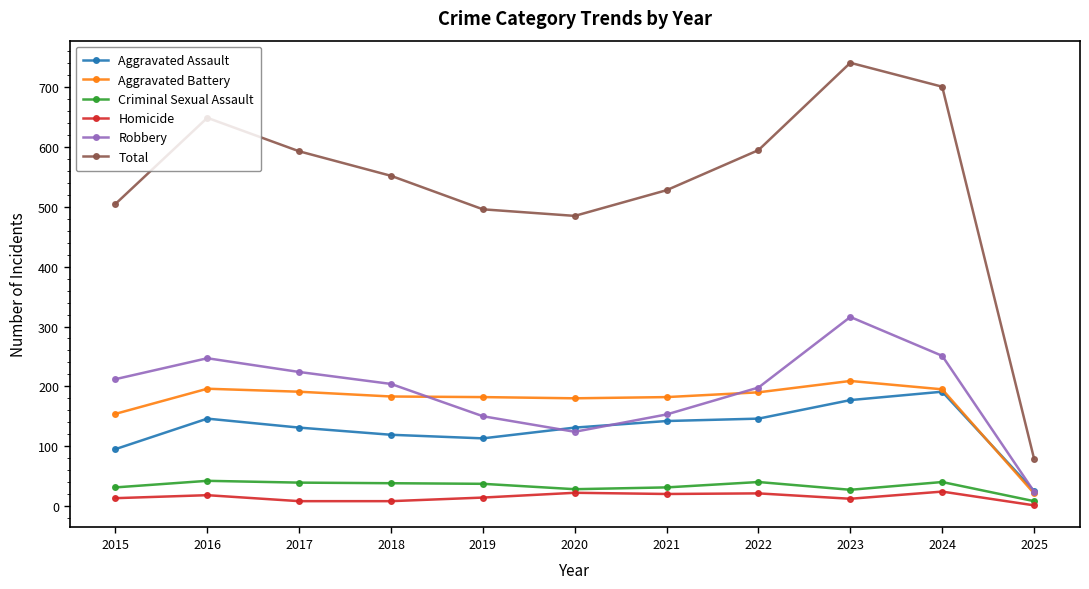

Where does the Homicide series first go above 14?

2016